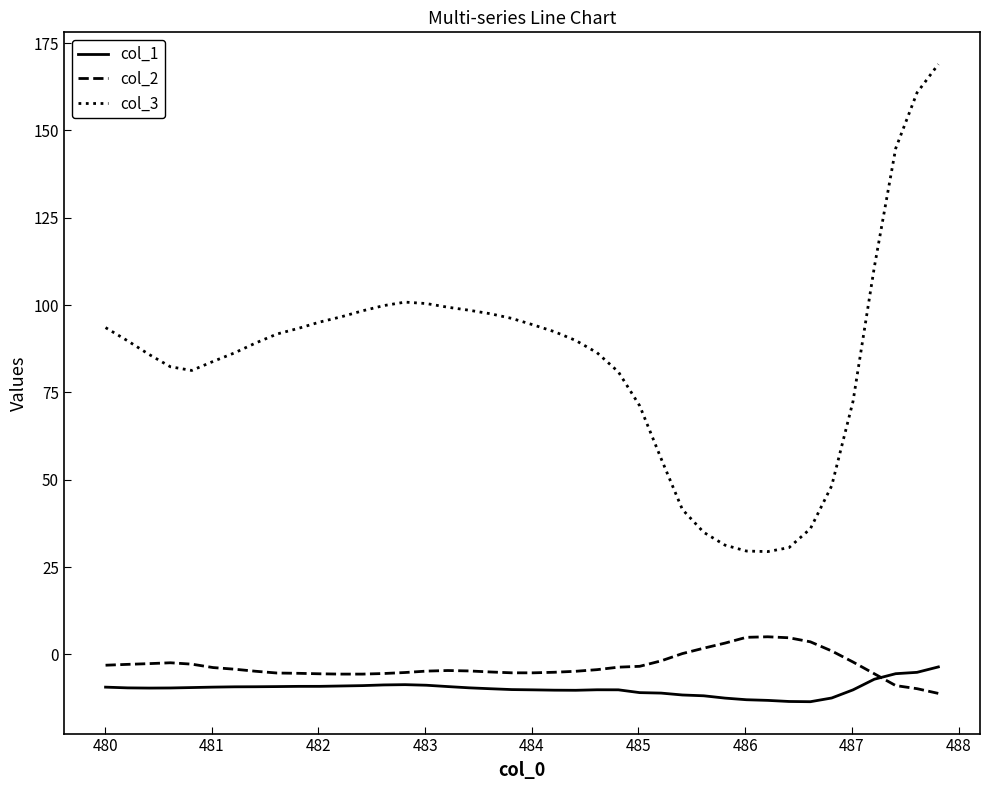

True or false: col_3 and col_2 cross at least once.

False